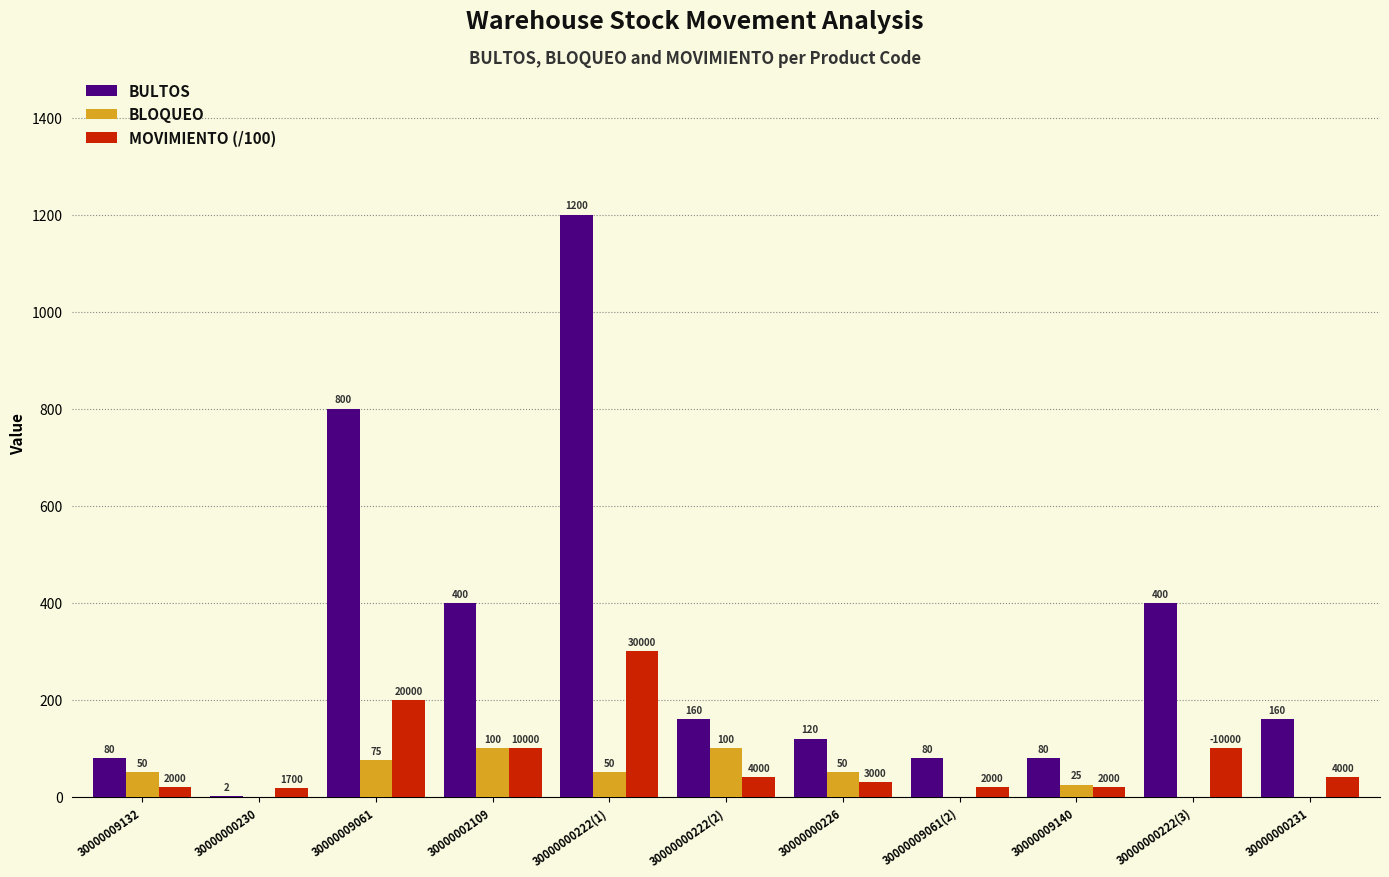

Where does the MOVIMIENTO (/100) series first go above 40?

30000009061